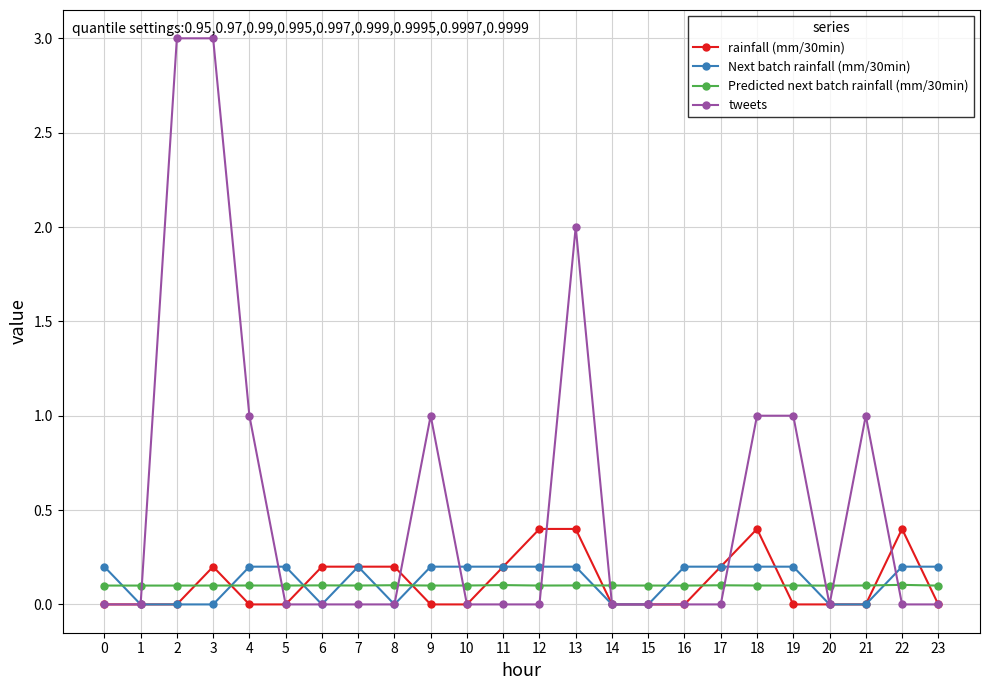

How many categories are shown in the chart?

24